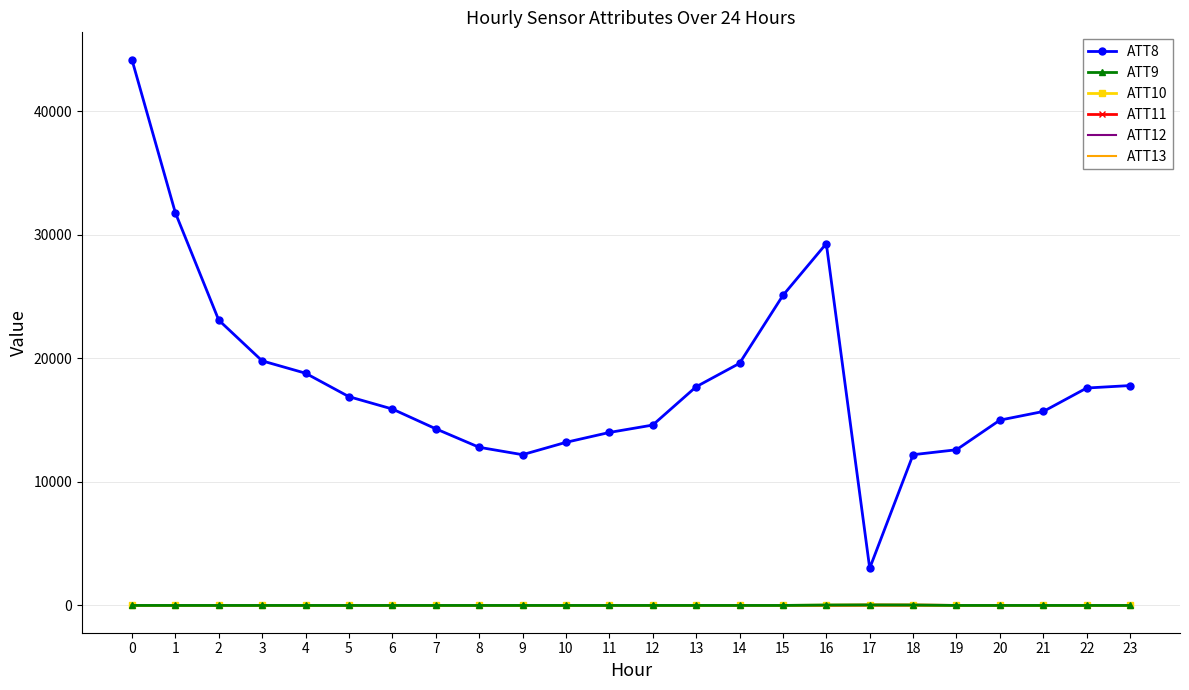

What is the sum of the ATT13 values at 0 and 19?

13.2